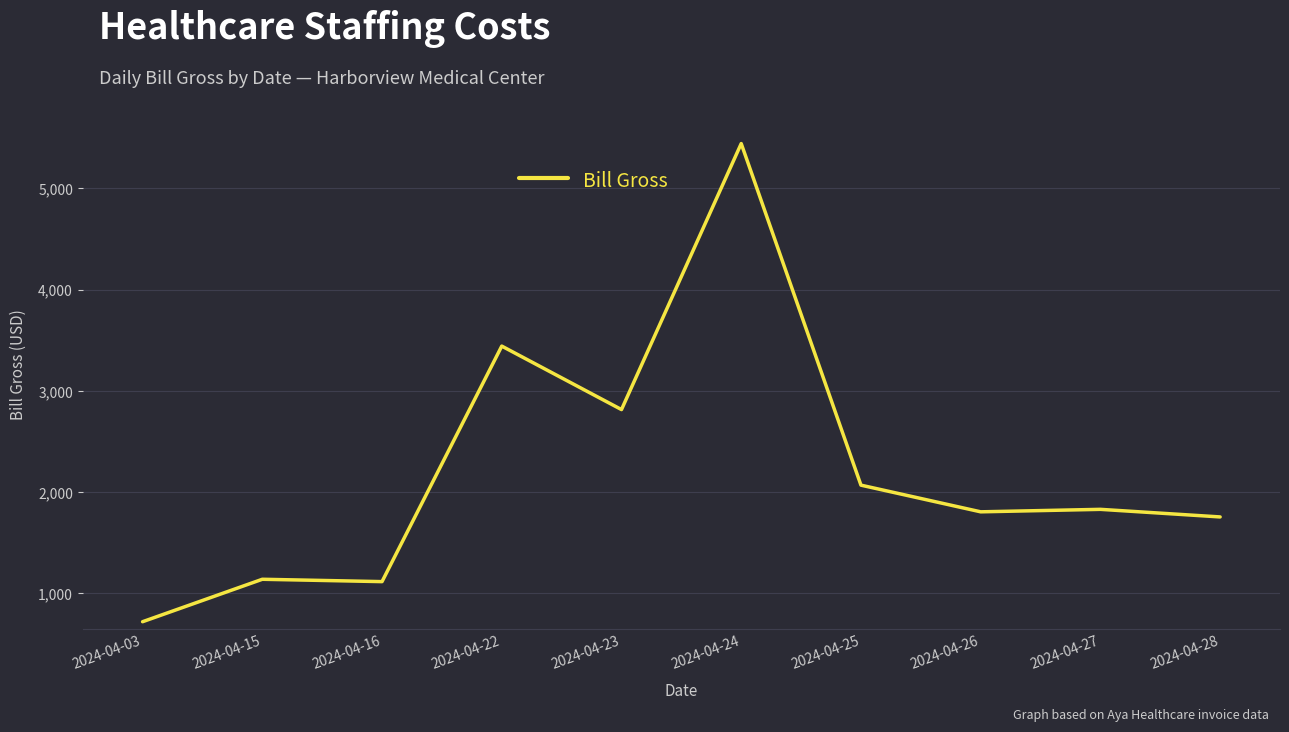

Where is the data nearest to the value 3081?

2024-04-23